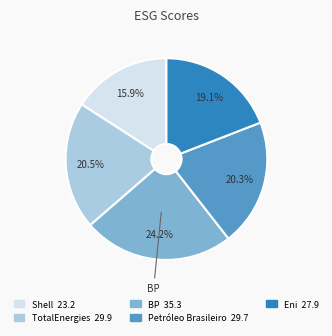

How many segments does this pie chart have?

5